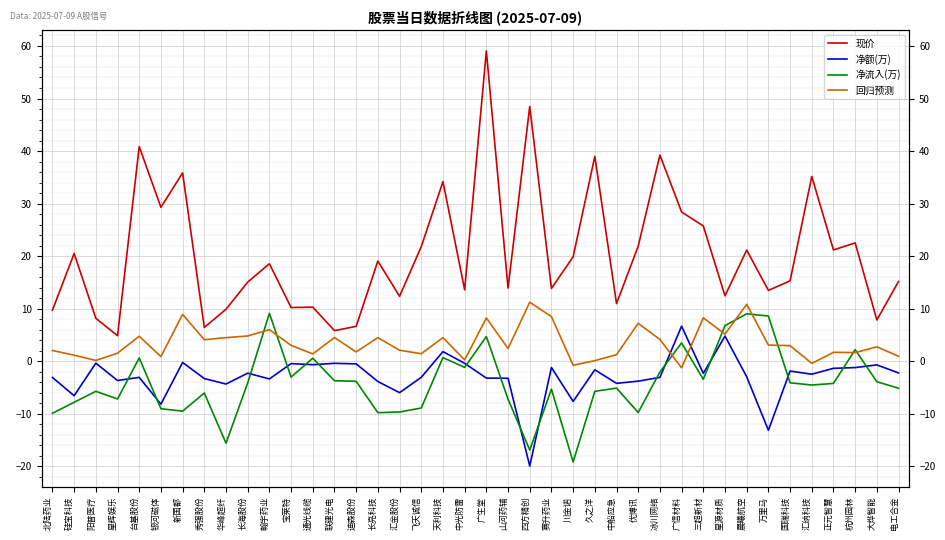

True or false: 现价 has a value of 21.3 at 星源材质.

False